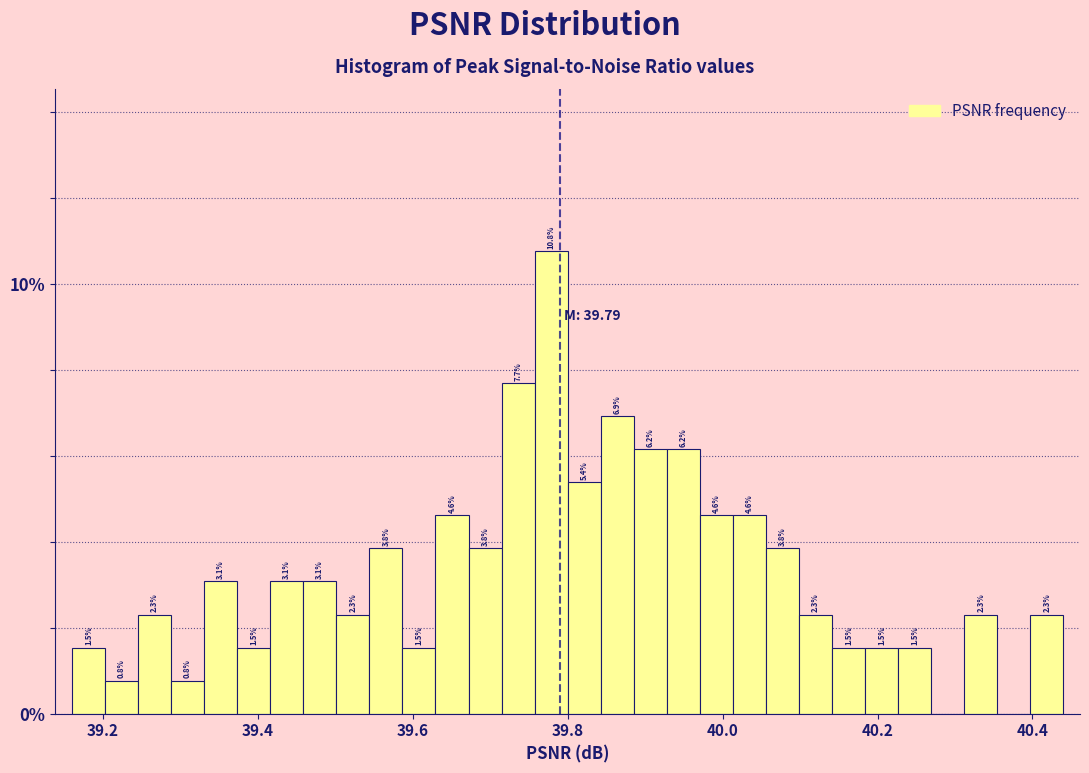

Around what value on the x-axis is the tallest bar? Give the approximate position of its centre, as read against the axis.

39.78